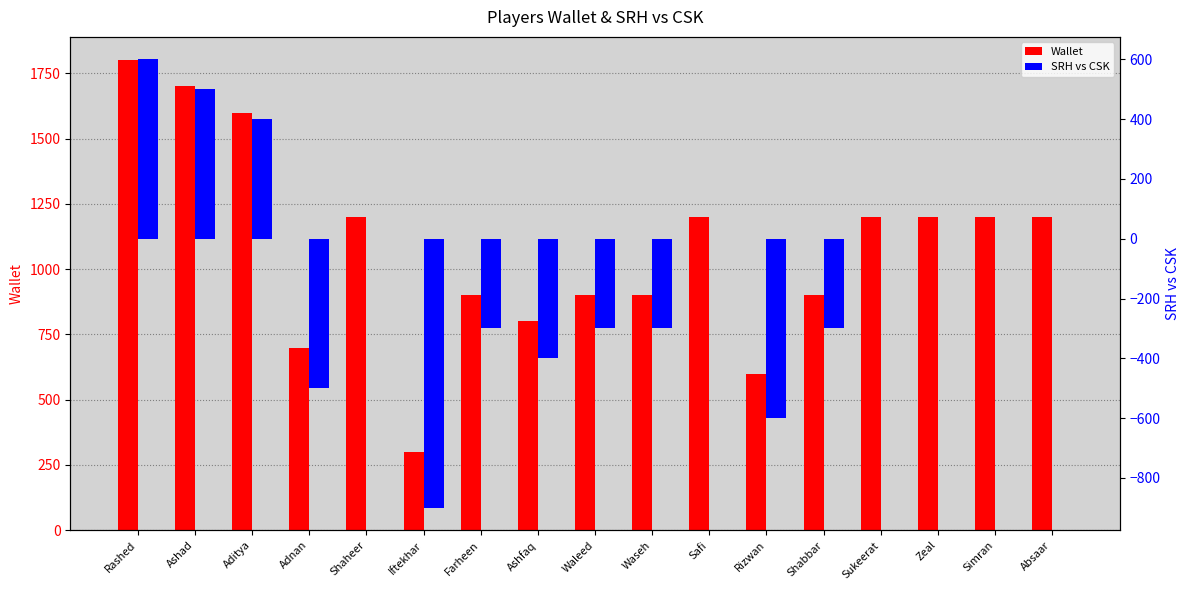

Reading left to right, what are all the values shown in this chart?

Wallet: Rashed=1800	Ashad=1700	Aditya=1600	Adnan=700	Shaheer=1200	Iftekhar=300	Farheen=900	Ashfaq=800	Waleed=900	Waseh=900	Safi=1200	Rizwan=600	Shabbar=900	Sukeerat=1200	Zeal=1200	Simran=1200	Absaar=1200
SRH vs CSK: Rashed=600	Ashad=500	Aditya=400	Adnan=-500	Shaheer=0	Iftekhar=-900	Farheen=-300	Ashfaq=-400	Waleed=-300	Waseh=-300	Safi=0	Rizwan=-600	Shabbar=-300	Sukeerat=0	Zeal=0	Simran=0	Absaar=0